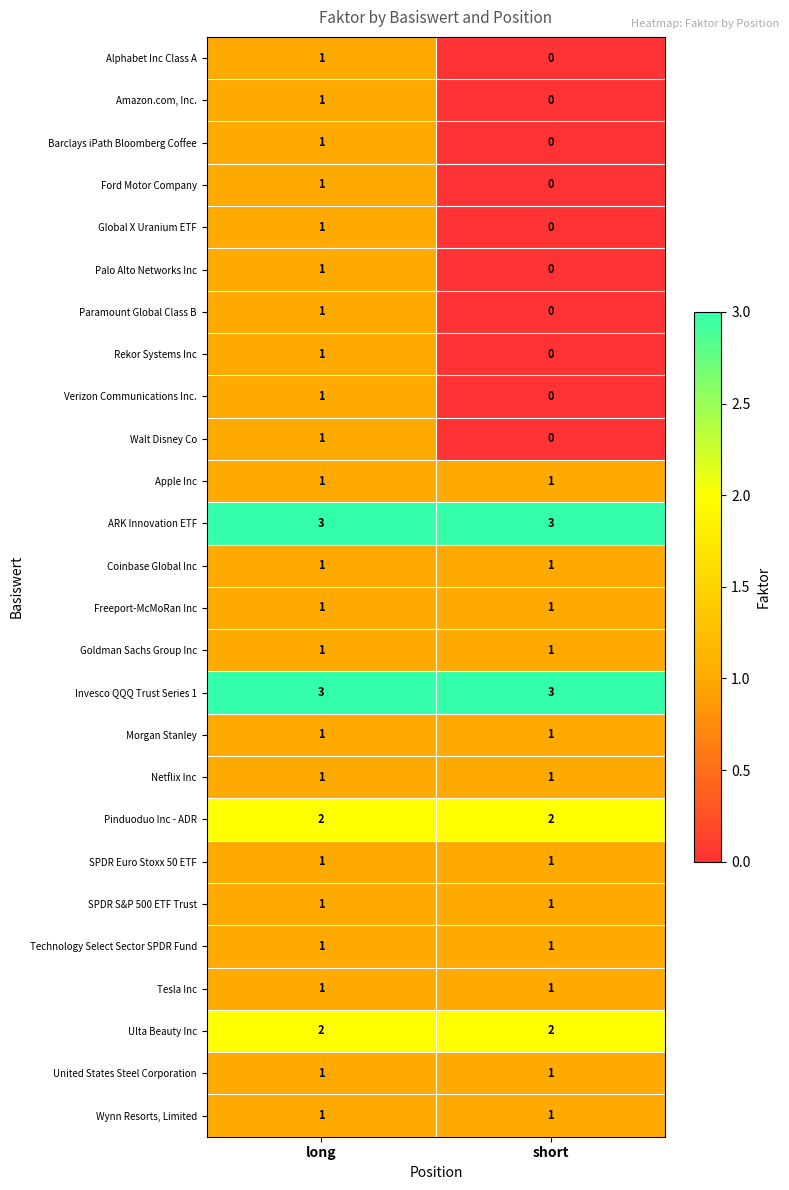

Count the number of data series in this chart.

26